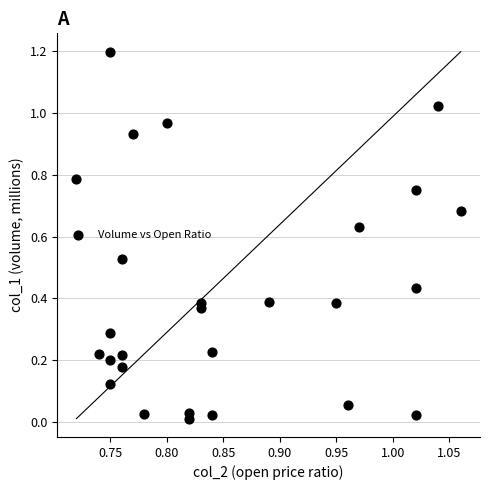

What is the range of X values (max minus min)?

0.3